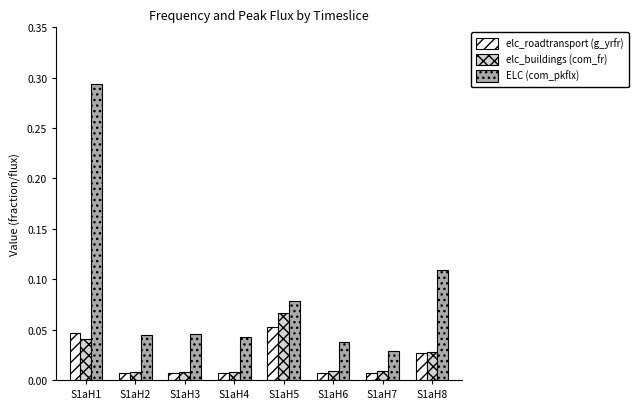

Which category has the highest value across all series?

S1aH1